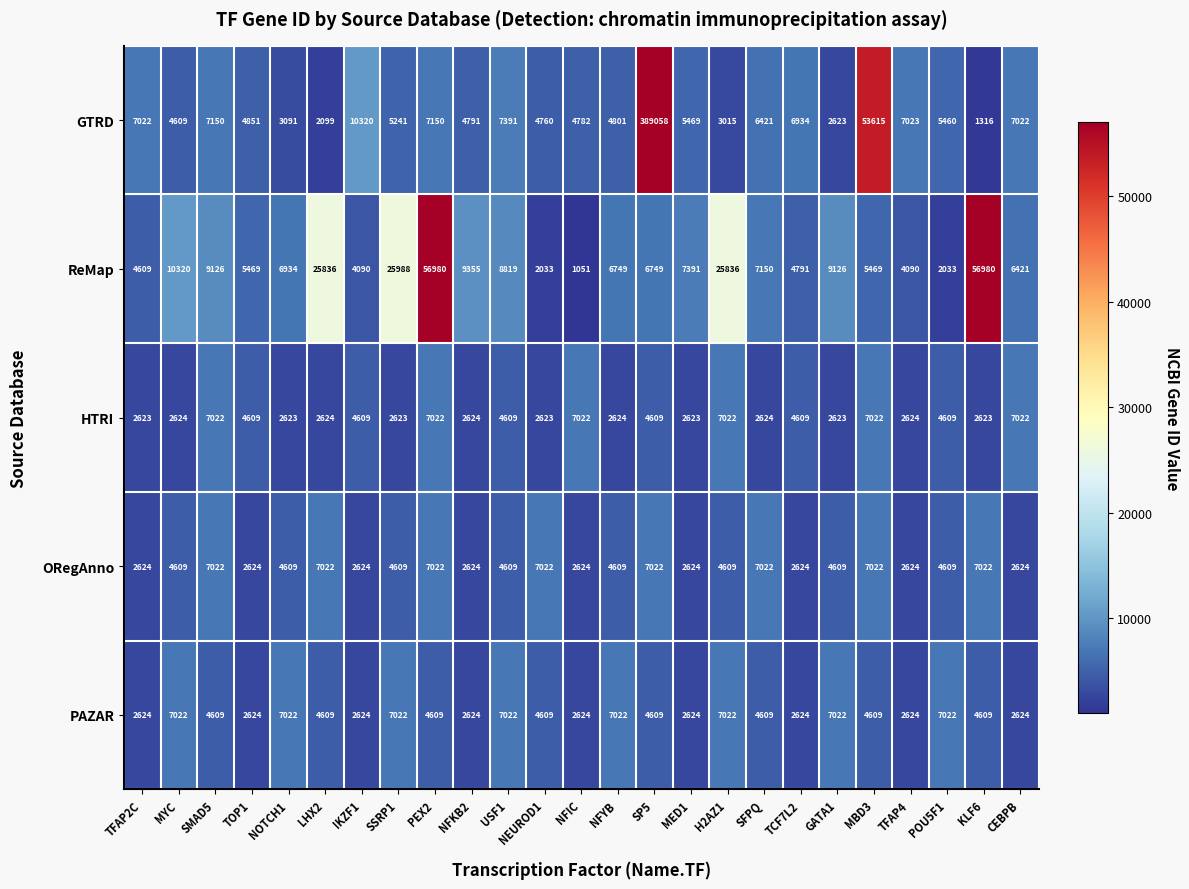

True or false: GTRD has a value of 9928 at SMAD5.

False